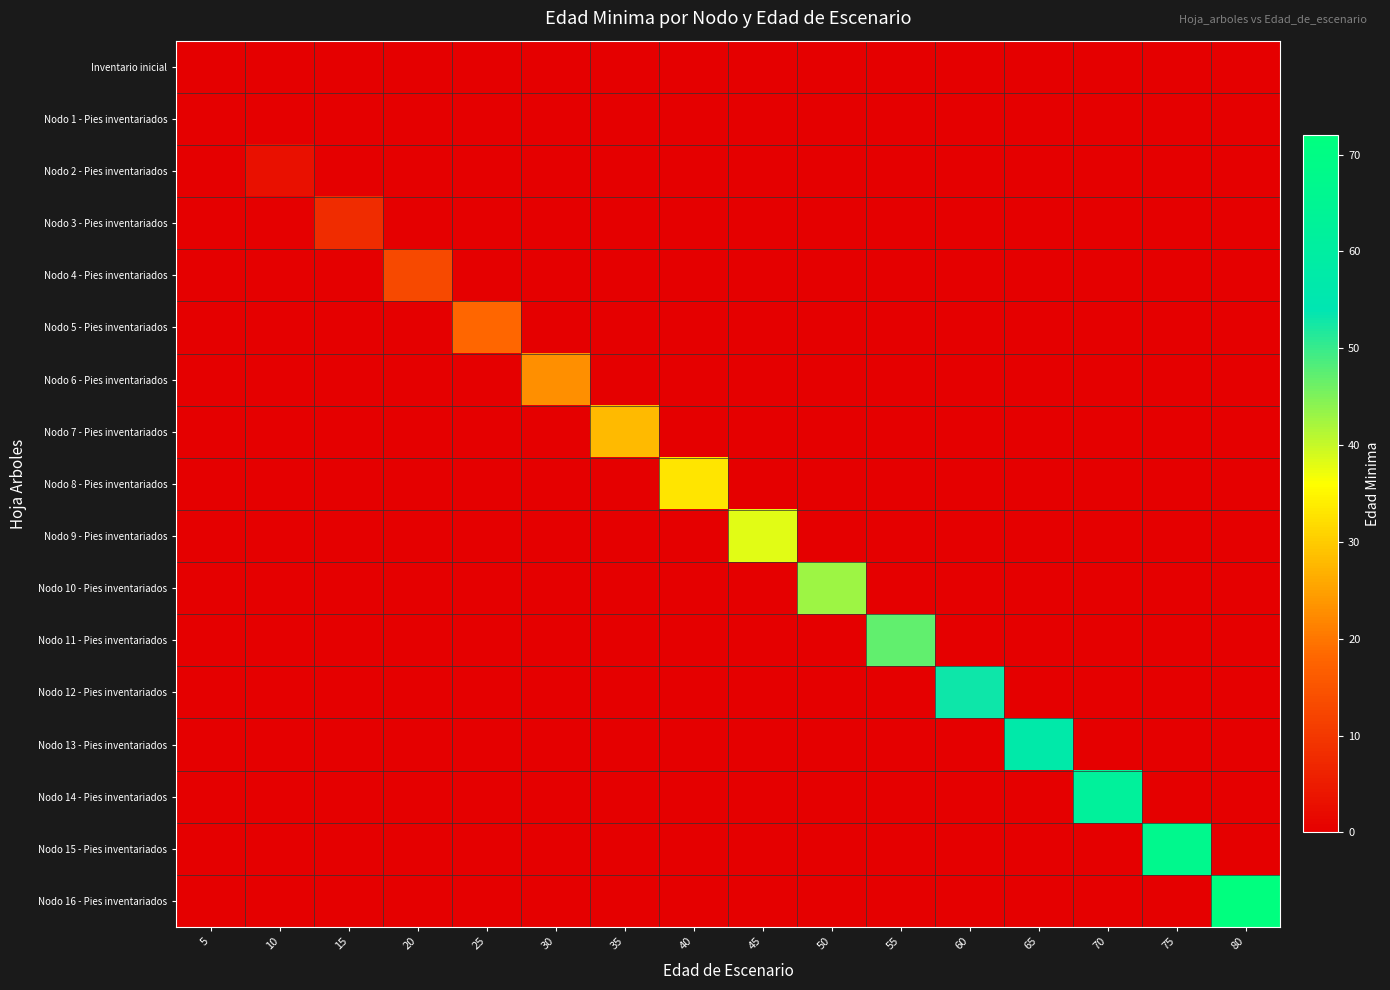

Reading left to right, extract all data points from this chart.

Inventario inicial: 5=0	10=0	15=0	20=0	25=0	30=0	35=0	40=0	45=0	50=0	55=0	60=0	65=0	70=0	75=0	80=0
Nodo 1 - Pies inventariados: 5=0	10=0	15=0	20=0	25=0	30=0	35=0	40=0	45=0	50=0	55=0	60=0	65=0	70=0	75=0	80=0
Nodo 2 - Pies inventariados: 5=0	10=3	15=0	20=0	25=0	30=0	35=0	40=0	45=0	50=0	55=0	60=0	65=0	70=0	75=0	80=0
Nodo 3 - Pies inventariados: 5=0	10=0	15=8	20=0	25=0	30=0	35=0	40=0	45=0	50=0	55=0	60=0	65=0	70=0	75=0	80=0
Nodo 4 - Pies inventariados: 5=0	10=0	15=0	20=13	25=0	30=0	35=0	40=0	45=0	50=0	55=0	60=0	65=0	70=0	75=0	80=0
Nodo 5 - Pies inventariados: 5=0	10=0	15=0	20=0	25=18	30=0	35=0	40=0	45=0	50=0	55=0	60=0	65=0	70=0	75=0	80=0
Nodo 6 - Pies inventariados: 5=0	10=0	15=0	20=0	25=0	30=23	35=0	40=0	45=0	50=0	55=0	60=0	65=0	70=0	75=0	80=0
Nodo 7 - Pies inventariados: 5=0	10=0	15=0	20=0	25=0	30=0	35=28	40=0	45=0	50=0	55=0	60=0	65=0	70=0	75=0	80=0
Nodo 8 - Pies inventariados: 5=0	10=0	15=0	20=0	25=0	30=0	35=0	40=33	45=0	50=0	55=0	60=0	65=0	70=0	75=0	80=0
Nodo 9 - Pies inventariados: 5=0	10=0	15=0	20=0	25=0	30=0	35=0	40=0	45=38	50=0	55=0	60=0	65=0	70=0	75=0	80=0
Nodo 10 - Pies inventariados: 5=0	10=0	15=0	20=0	25=0	30=0	35=0	40=0	45=0	50=43	55=0	60=0	65=0	70=0	75=0	80=0
Nodo 11 - Pies inventariados: 5=0	10=0	15=0	20=0	25=0	30=0	35=0	40=0	45=0	50=0	55=47	60=0	65=0	70=0	75=0	80=0
Nodo 12 - Pies inventariados: 5=0	10=0	15=0	20=0	25=0	30=0	35=0	40=0	45=0	50=0	55=0	60=53	65=0	70=0	75=0	80=0
Nodo 13 - Pies inventariados: 5=0	10=0	15=0	20=0	25=0	30=0	35=0	40=0	45=0	50=0	55=0	60=0	65=57	70=0	75=0	80=0
Nodo 14 - Pies inventariados: 5=0	10=0	15=0	20=0	25=0	30=0	35=0	40=0	45=0	50=0	55=0	60=0	65=0	70=62	75=0	80=0
Nodo 15 - Pies inventariados: 5=0	10=0	15=0	20=0	25=0	30=0	35=0	40=0	45=0	50=0	55=0	60=0	65=0	70=0	75=67	80=0
Nodo 16 - Pies inventariados: 5=0	10=0	15=0	20=0	25=0	30=0	35=0	40=0	45=0	50=0	55=0	60=0	65=0	70=0	75=0	80=72